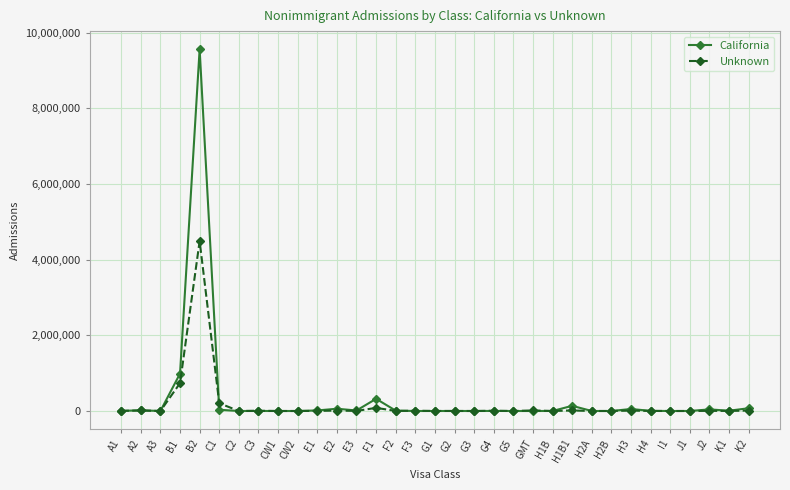

What is the label of the 9th point from the left?

CW1